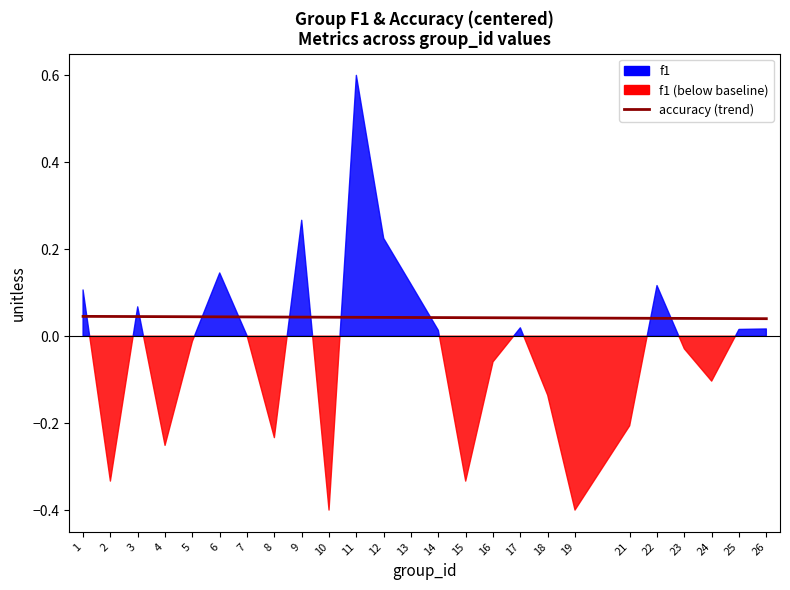

Does the chart display data point markers on the line(s)?

No